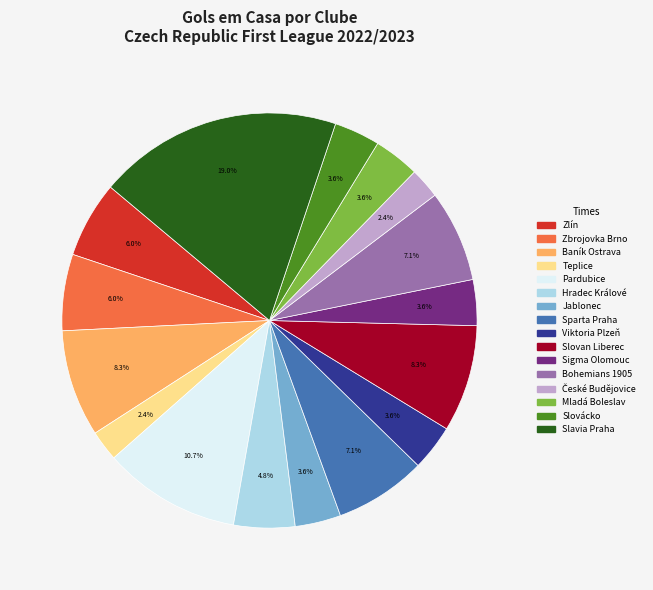

What is the total percentage of Zlín and Slavia Praha?

25.0%